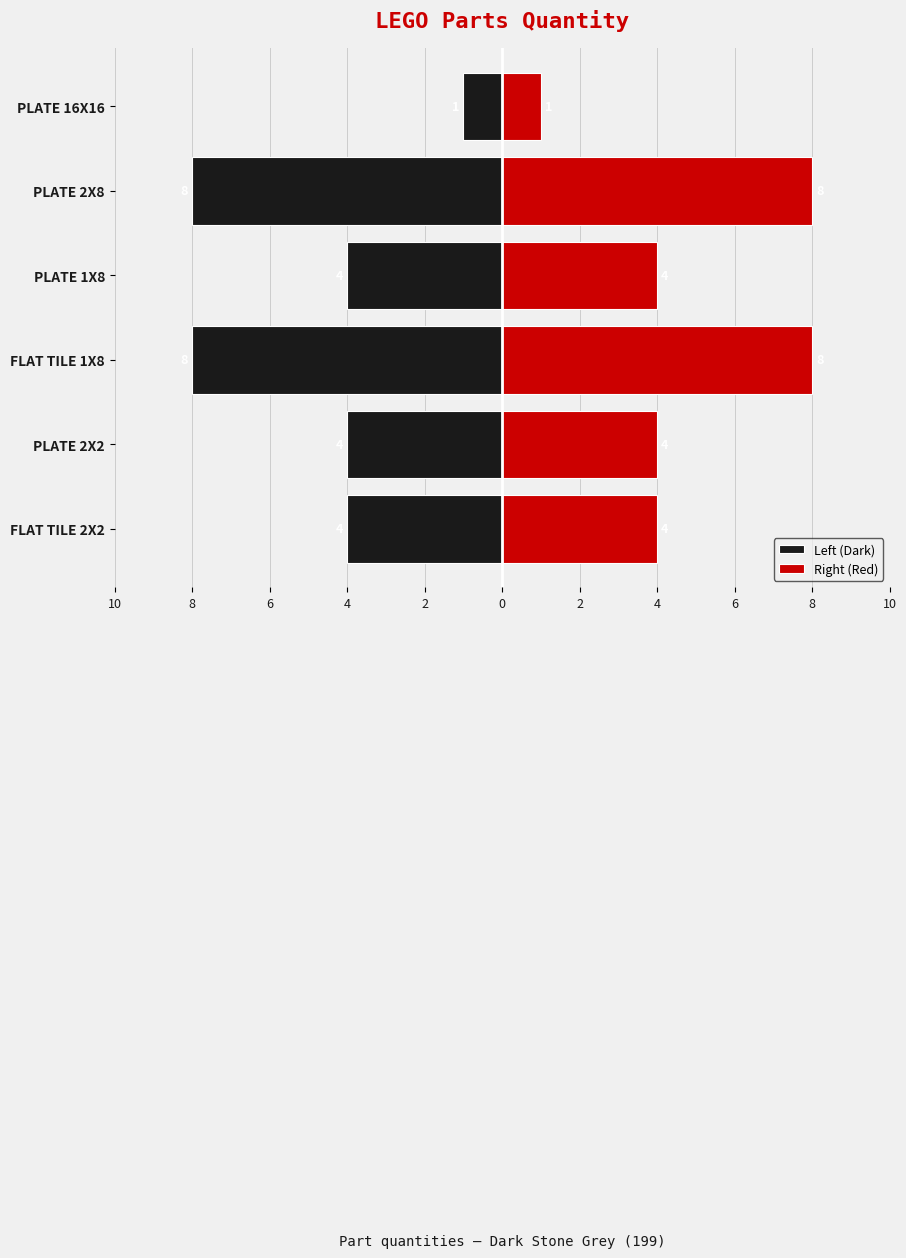

What are all the series names shown in the legend?

Left (Dark), Right (Red)